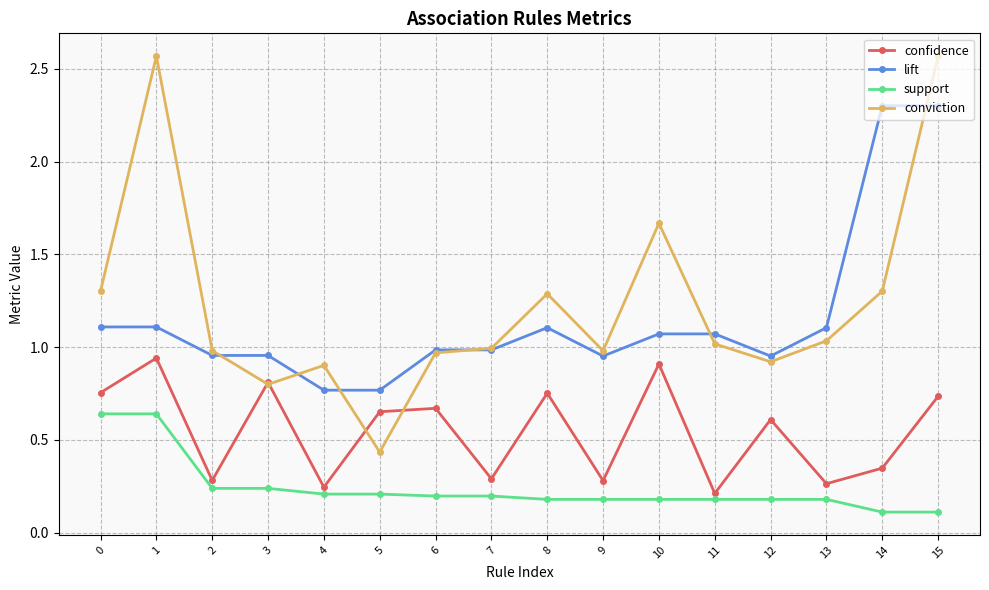

What is the sum of all confidence values?

8.8